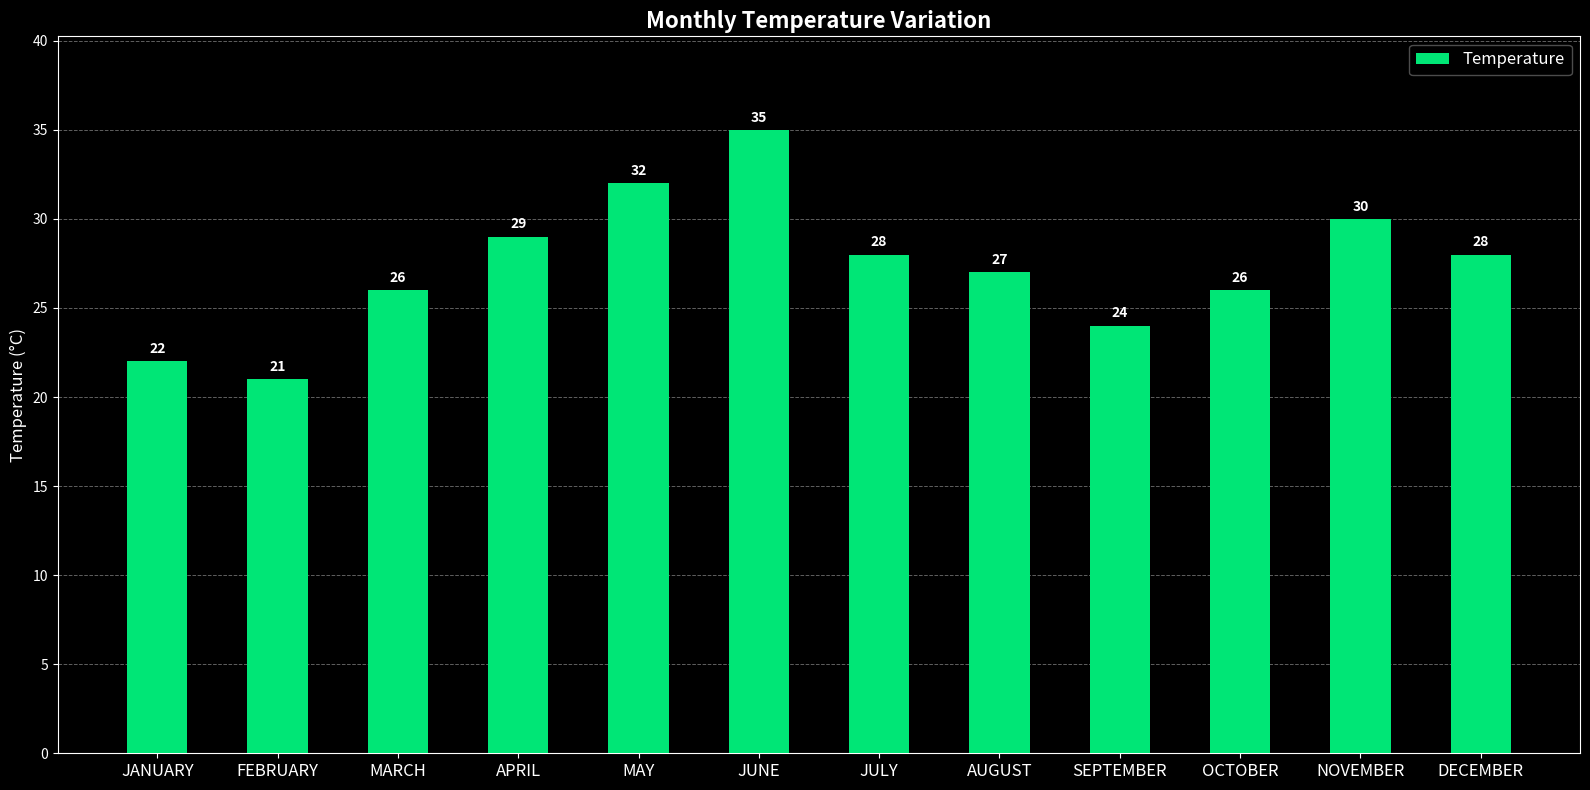

What is the change in value from MARCH to DECEMBER?

+2